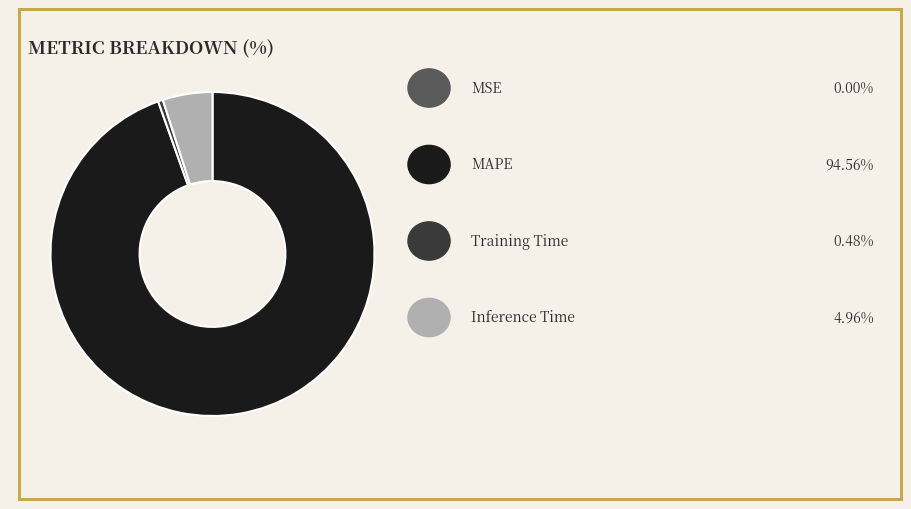

Does any single category account for the majority?

Yes